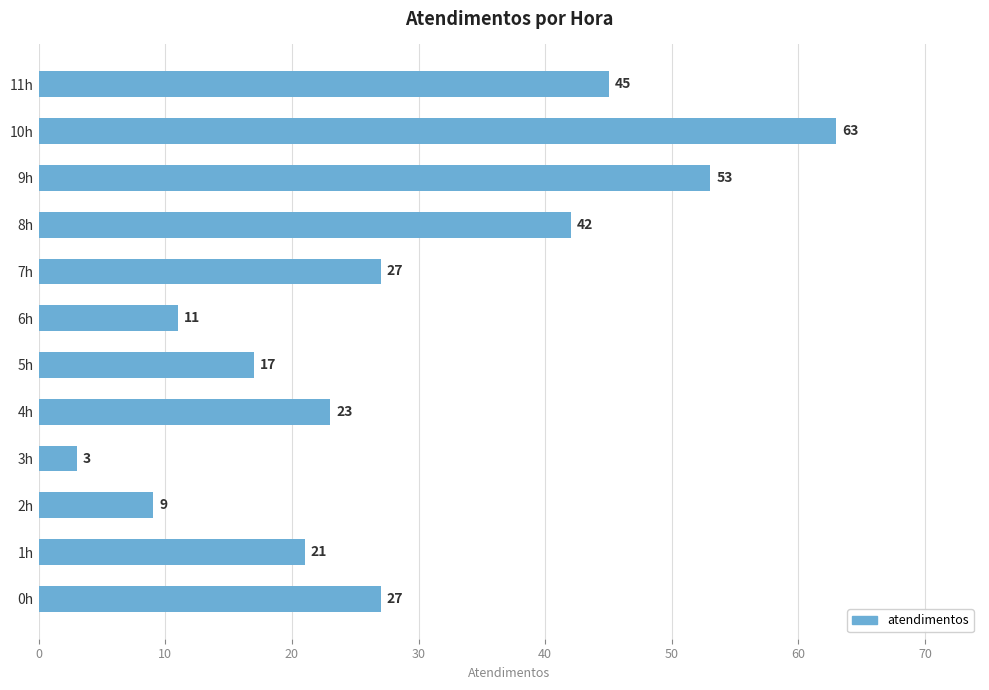

Read the value at 10h.

63